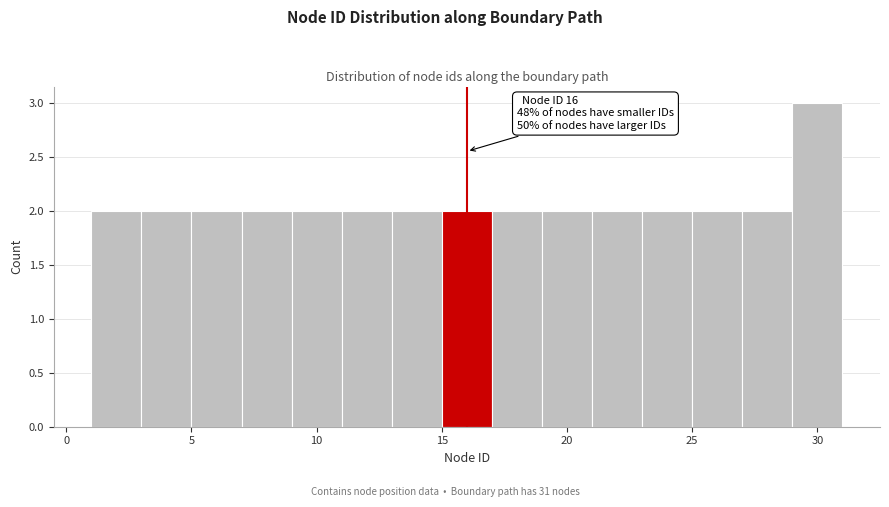

Which range on the x-axis has the tallest bar?

29 to 31